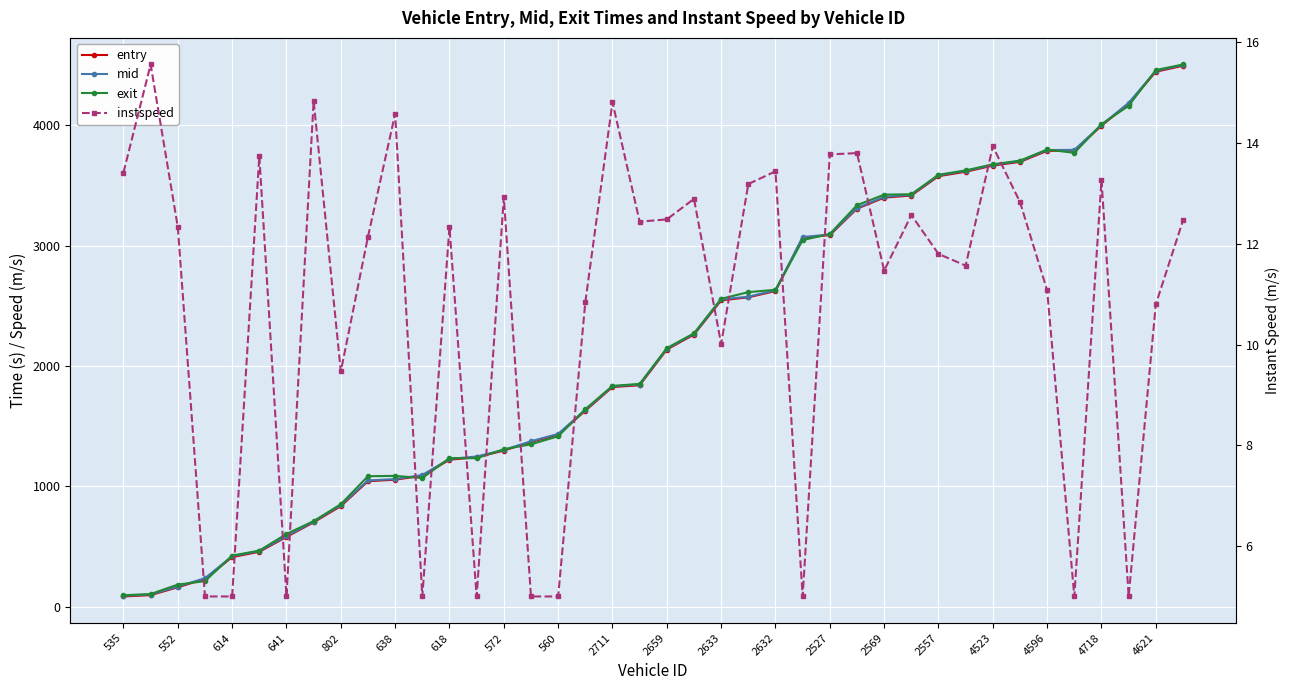

Reading right to left, transcribe all the data shown in this chart.

entry: 4494.3	4445.1	4179.2	3996.6	3789.1	3787.4	3695.6	3664.8	3613.6	3576.9	3416.3	3398.6	3306.8	3087.1	3065.7	2622.7	2570.0	2544.9	2260.4	2136.5	1839.2	1824.8	1628.0	1428.8	1367.9	1296.5	1240.8	1221.0	1087.6	1054.5	1042.2	835.0	700.4	578.9	455.8	411.2	230.4	160.8	95.4	84.3
mid: 4500.4	4452.1	4186.1	4002.6	3795.5	3793.5	3701.6	3670.1	3620.1	3583.2	3422.3	3405.4	3312.1	3092.5	3071.3	2628.3	2575.6	2552.2	2266.4	2142.5	1845.3	1830.1	1635.1	1435.3	1374.0	1302.2	1247.3	1227.4	1093.5	1059.6	1048.3	843.4	705.6	585.2	461.3	418.4	236.0	166.4	100.6	90.1
exit: 4505.0	4458.6	4162.0	4008.3	3770.4	3798.6	3706.1	3675.5	3624.8	3588.8	3426.9	3423.4	3335.7	3096.7	3045.7	2632.7	2613.3	2557.9	2270.9	2148.0	1850.9	1834.1	1640.5	1415.5	1348.7	1307.7	1233.2	1234.1	1068.1	1086.3	1083.5	850.7	710.8	603.5	465.5	423.8	211.7	183.0	104.5	94.6
instspeed: 12.5	10.8	5.0	13.3	5.0	11.1	12.8	13.9	11.6	11.8	12.6	11.5	13.8	13.8	5.0	13.4	13.2	10.0	12.9	12.5	12.4	14.8	10.8	5.0	5.0	12.9	5.0	12.3	5.0	14.6	12.1	9.5	14.8	5.0	13.7	5.0	5.0	12.3	15.6	13.4